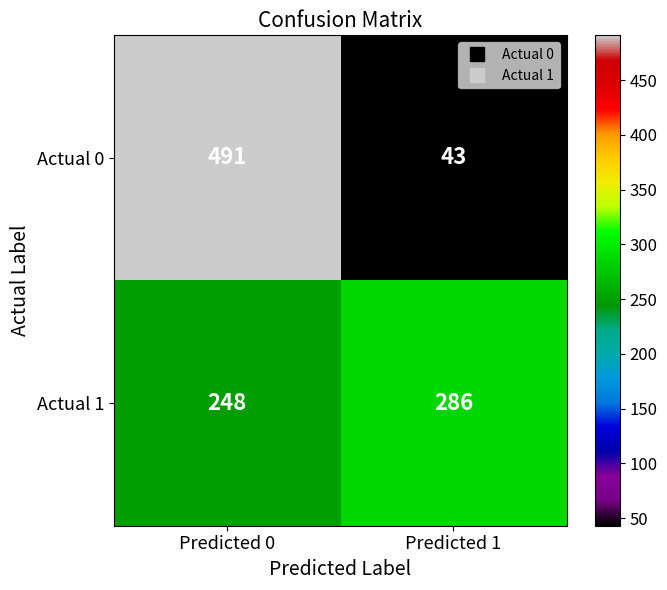

Reading right to left, list all the values displayed in this chart.

Actual 0: 43	491
Actual 1: 286	248